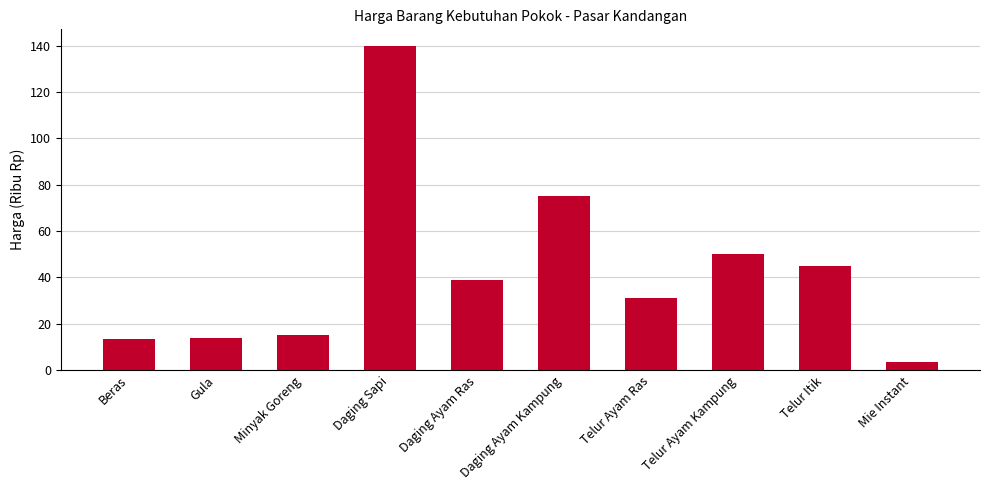

The chart shows a value of 140.0 at Daging Sapi. True or false?

True